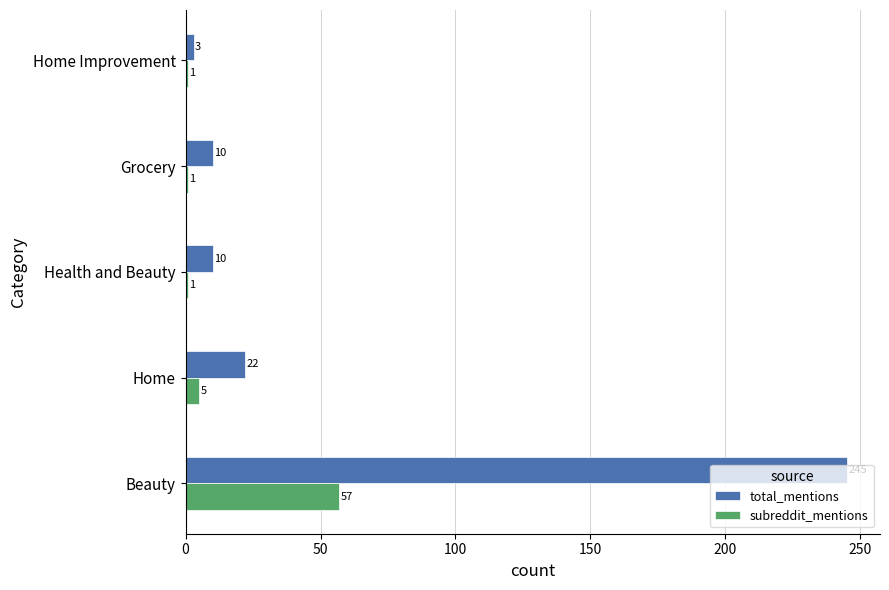

Which series has the largest total across all categories?

total_mentions